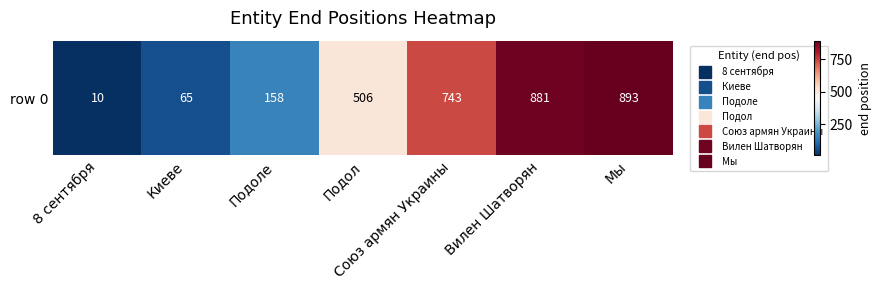

Reading left to right, extract all data points from this chart.

10	65	158	506	743	881	893